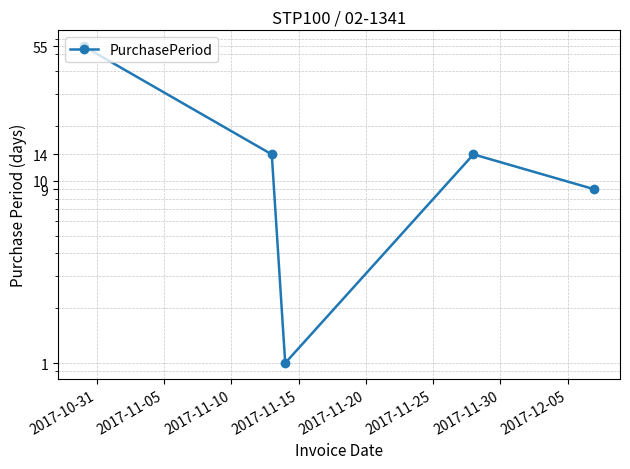

Is this an area chart (filled region under the line)?

No